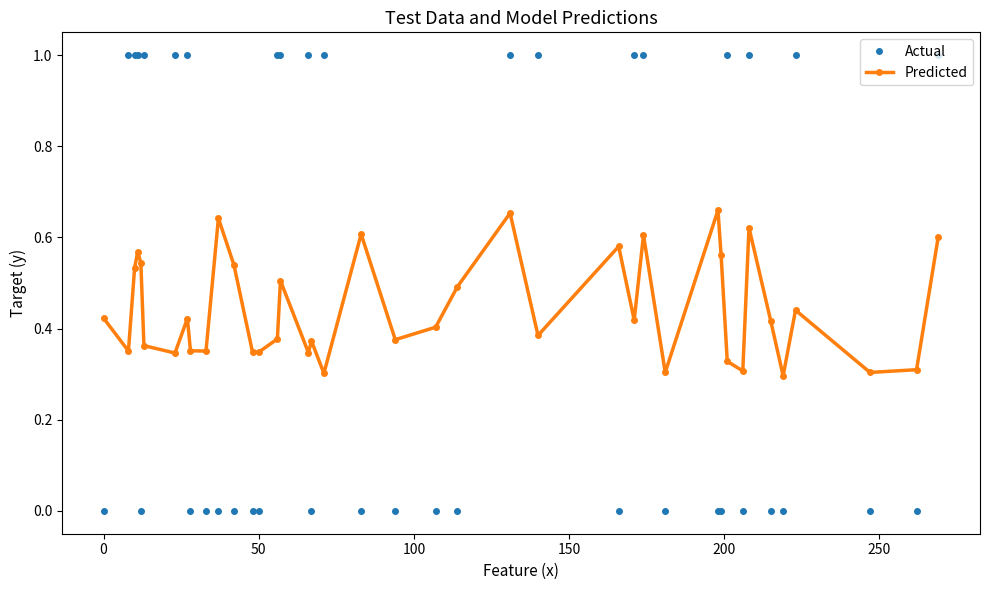

What is the sum of all Predicted values?

17.7